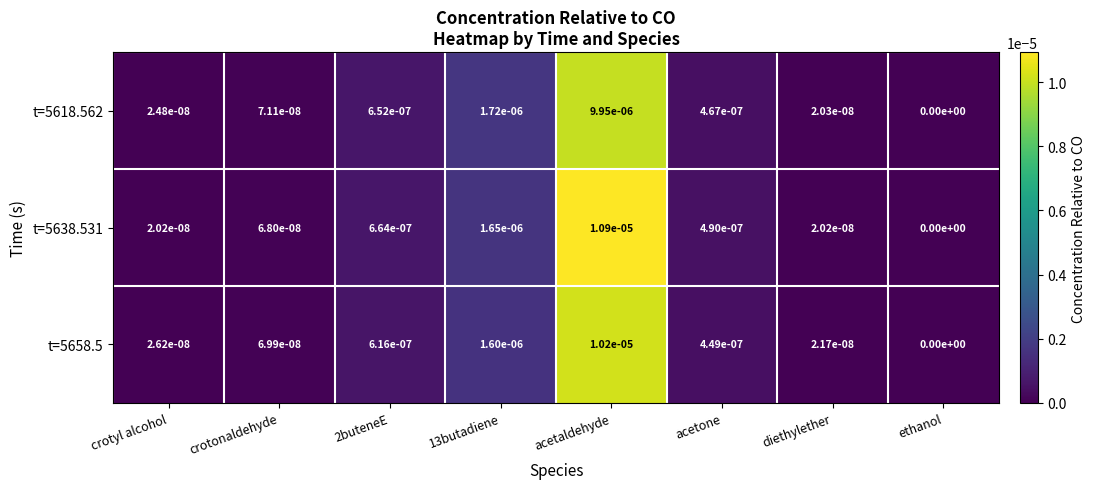

How many distinct data groups are displayed?

3